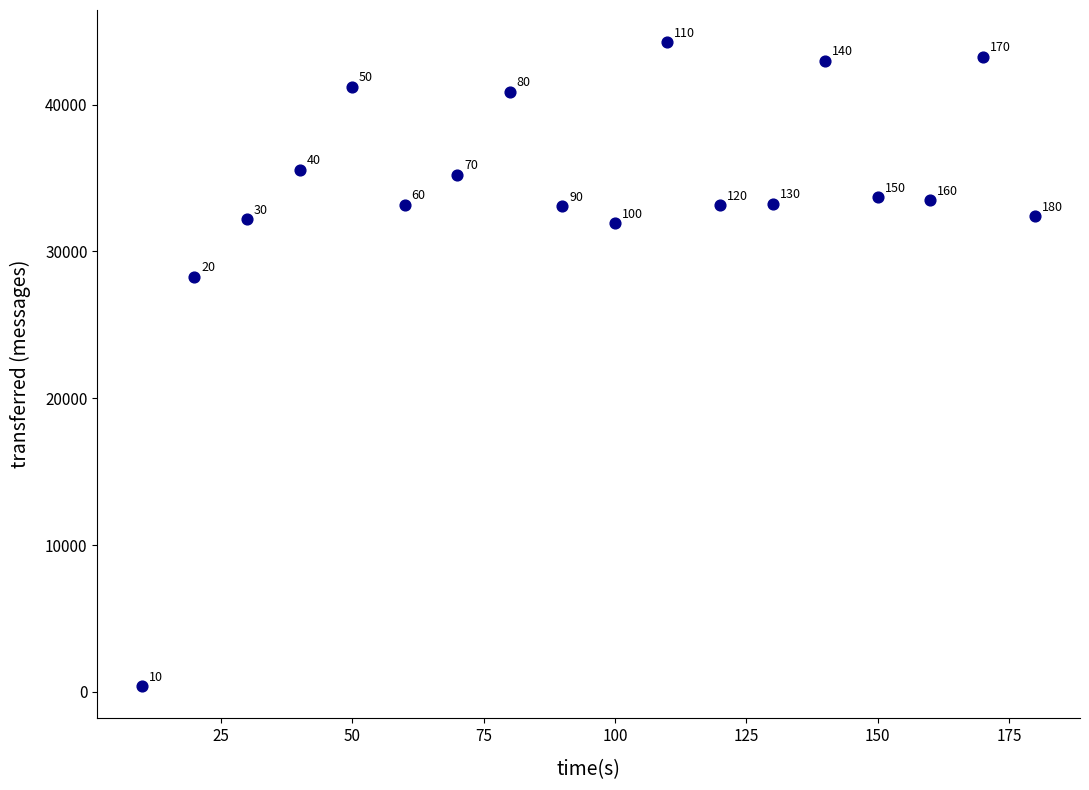

What Y value in the scatter plot is closest to 22320?

28260